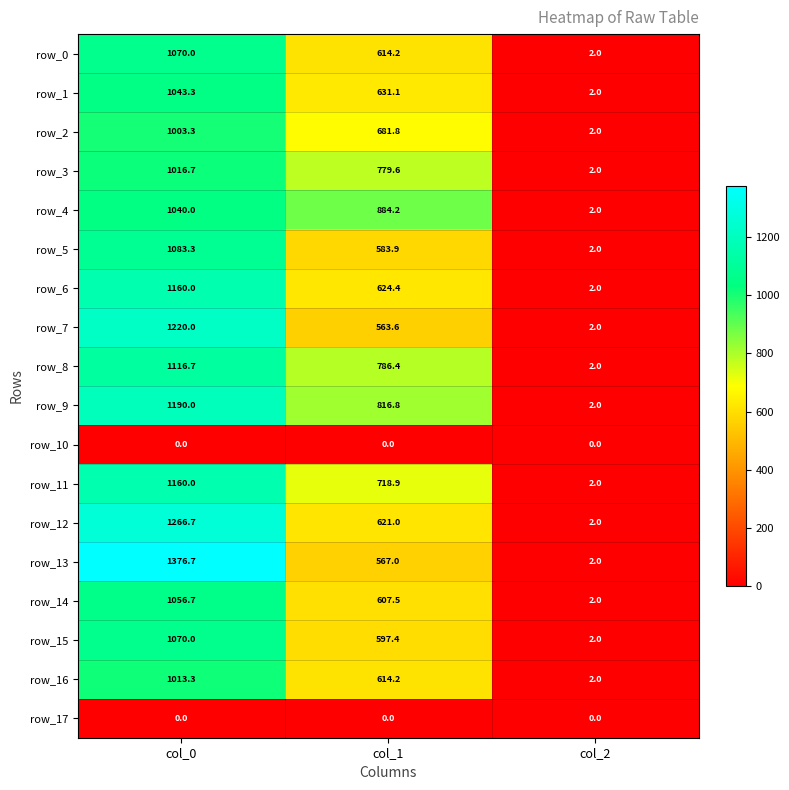

How many data points in row_6 are less than 624?

1